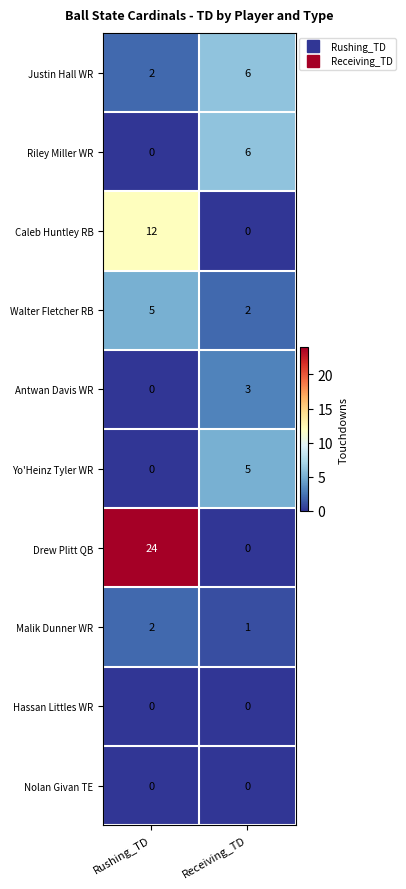

Reading right to left, list all the values displayed in this chart.

Justin Hall WR: 6	2
Riley Miller WR: 6	0
Caleb Huntley RB: 0	12
Walter Fletcher RB: 2	5
Antwan Davis WR: 3	0
Yo'Heinz Tyler WR: 5	0
Drew Plitt QB: 0	24
Malik Dunner WR: 1	2
Hassan Littles WR: 0	0
Nolan Givan TE: 0	0